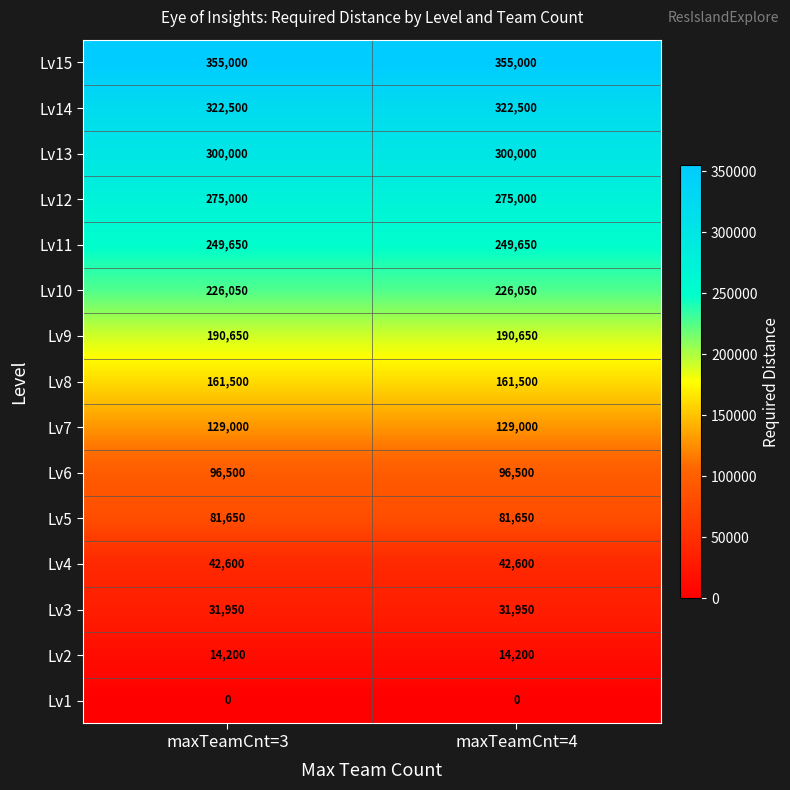

What is the maximum value for Lv2?

14200